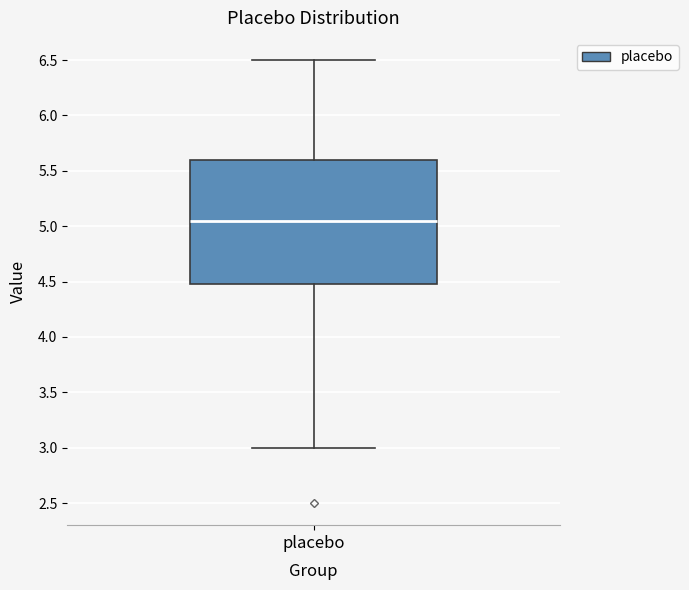

Where is the lower edge of the box for placebo on the y-axis? The values are not printed on the chart, so give them approximately, as read against the axis.

4.50